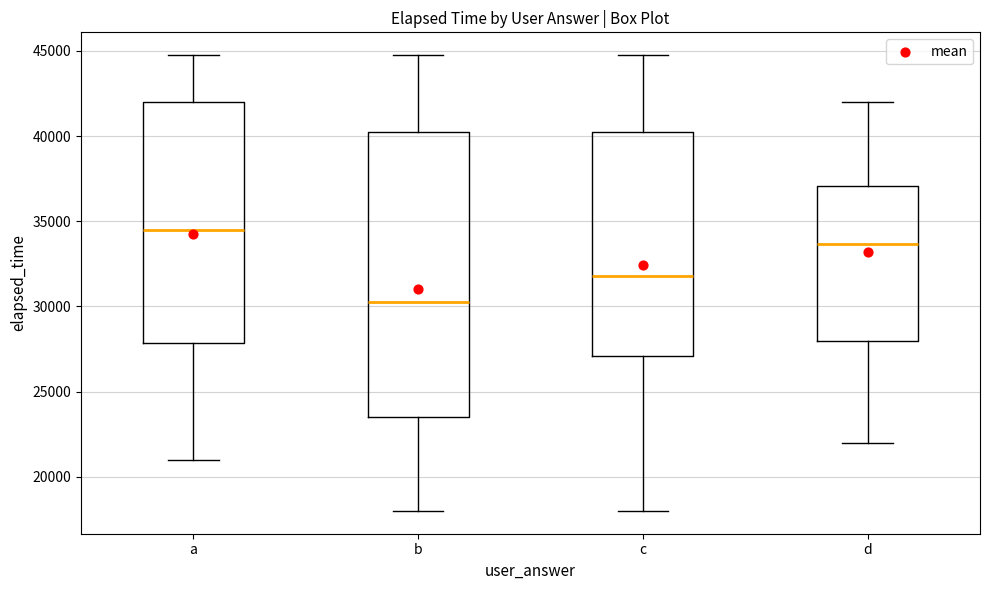

Reading left to right, transcribe this box plot: for each box, give where its median line is, the range the box spans, and where its two whiskers end, as read against the y-axis. The values are not printed on the chart, so give them approximately, as read against the axis.

a: median 34500, box 28000 to 42000, whiskers 21000 to 45000
b: median 30500, box 23500 to 40500, whiskers 18000 to 45000
c: median 32000, box 27000 to 40500, whiskers 18000 to 45000
d: median 33500, box 28000 to 37000, whiskers 22000 to 42000